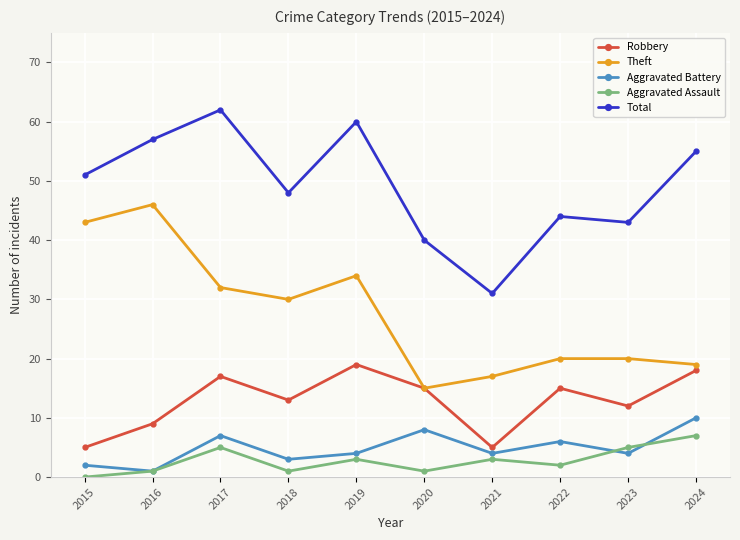

Count the Aggravated Battery values in the range 3 to 7.

6